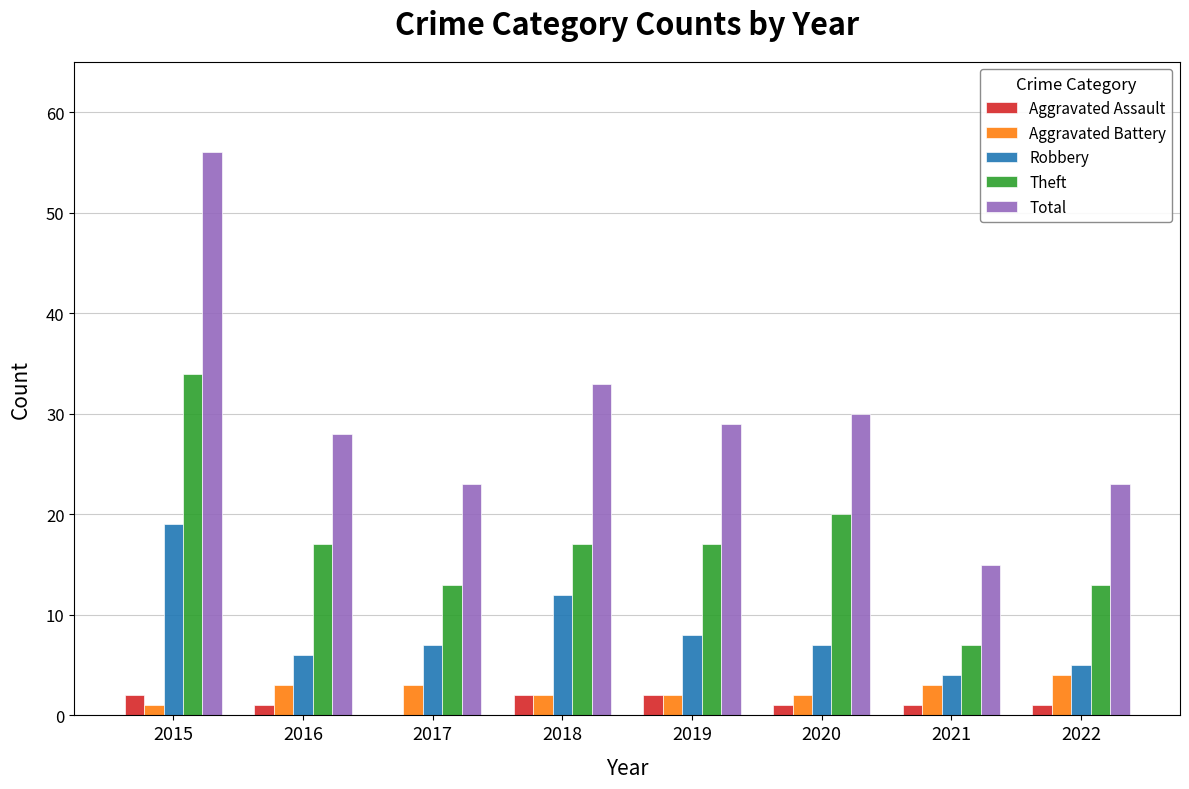

Are the bars grouped side by side (vs. stacked)?

Yes